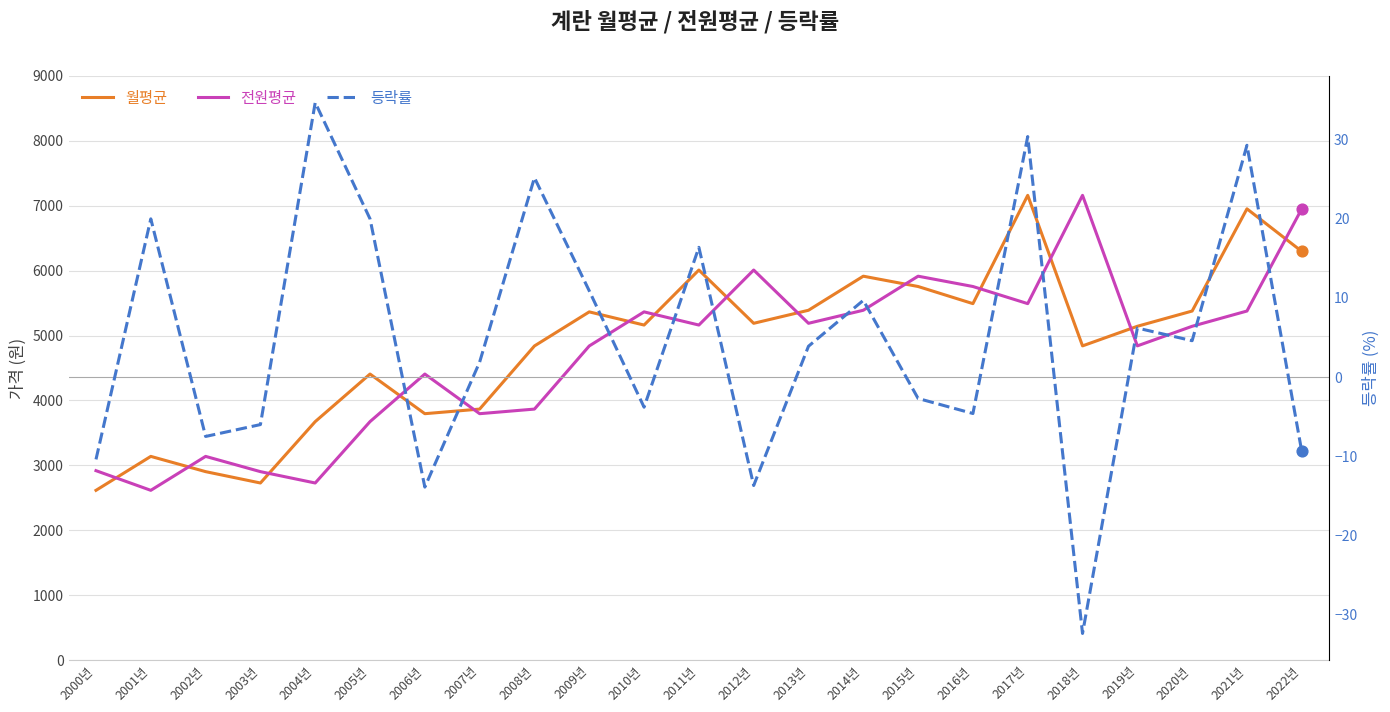

What are all the series names shown in the legend?

월평균, 전원평균, 등락률